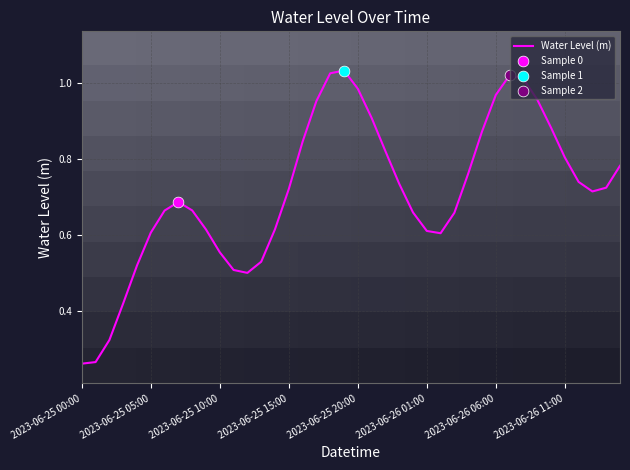

Which has a higher value, 2023-06-26 10:00 or 2023-06-25 23:00?

2023-06-26 10:00